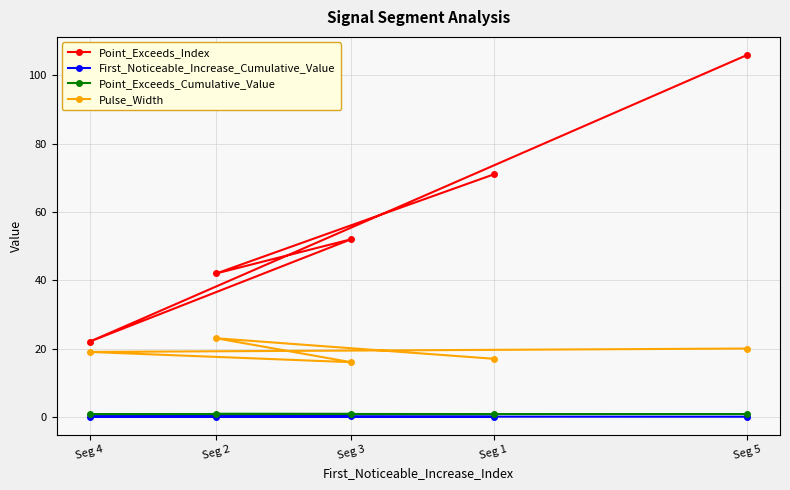

The Pulse_Width series shows 32.8 at Seg 2. True or false?

False